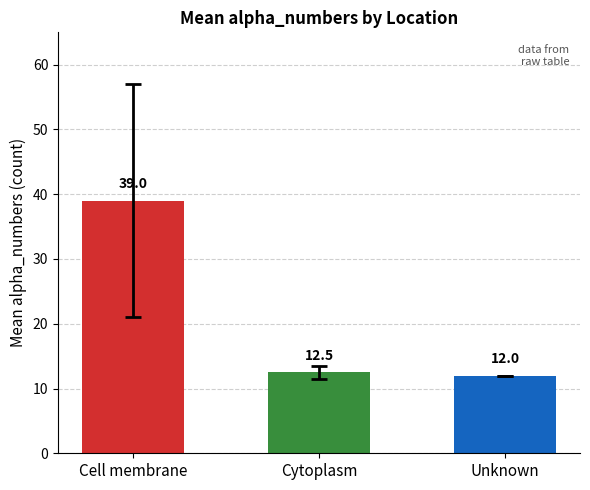

Which has a higher value, Unknown or Cytoplasm?

Cytoplasm